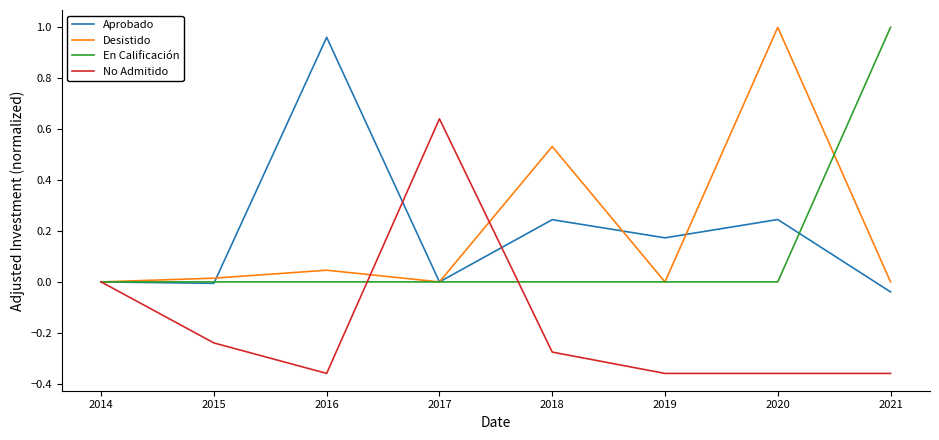

Which series changed the most between 2016 and 2019?

Aprobado